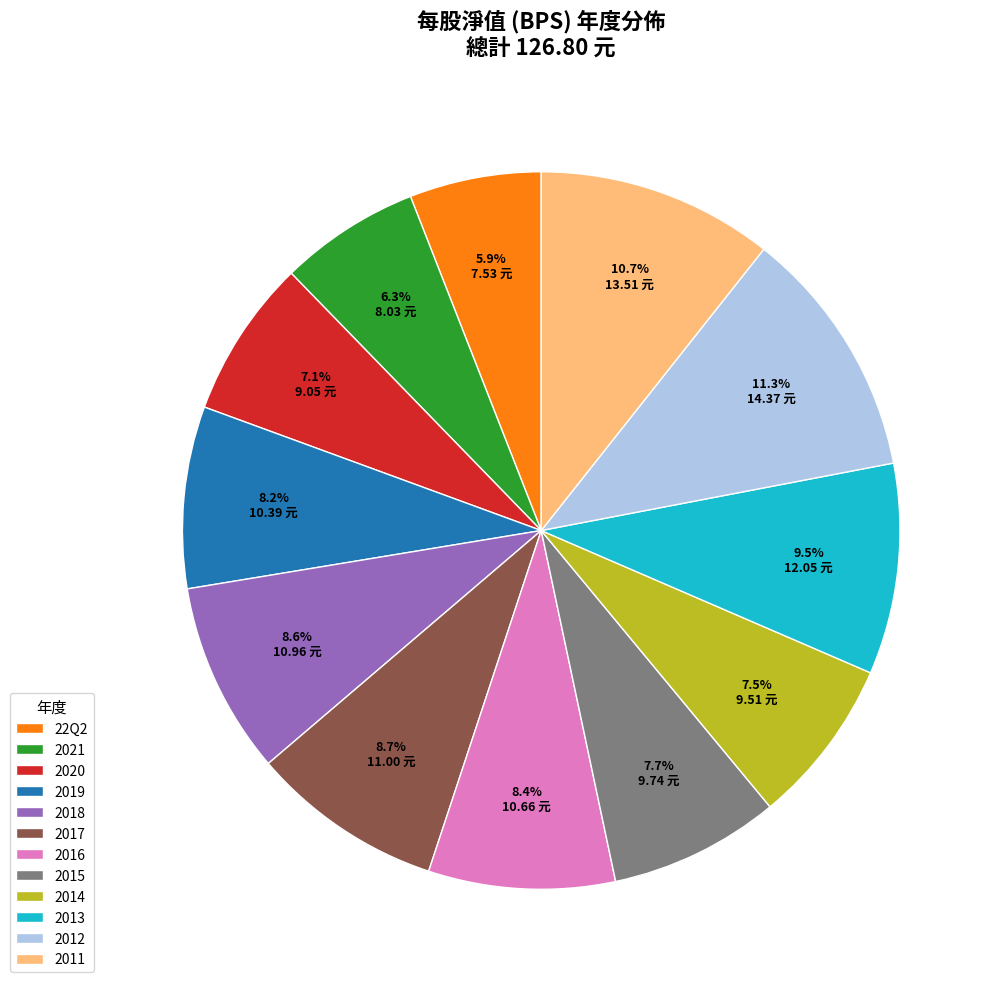

Which has a higher value, 2017 or 2013?

2013